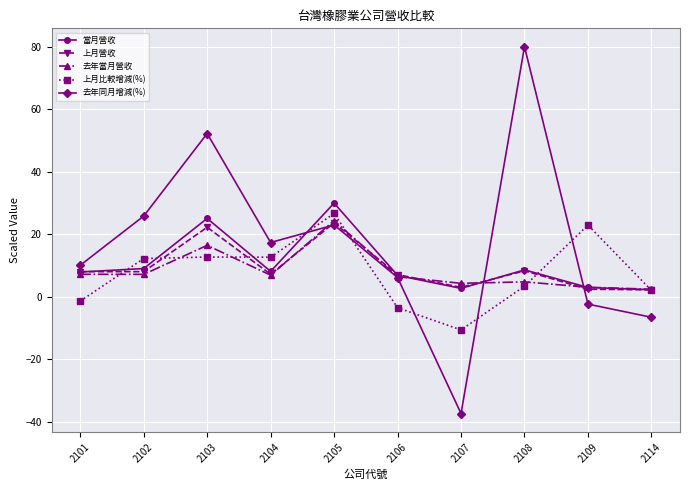

What is the difference between the maximum and second lowest values in the 去年當月營收 series?

21.3